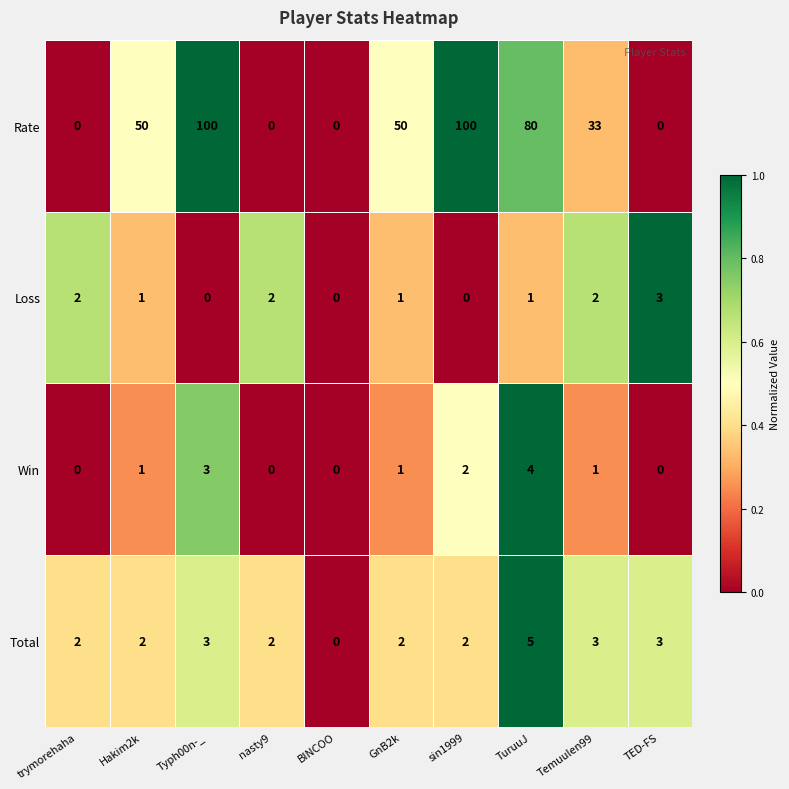

Which series has the widest spread of values?

Rate